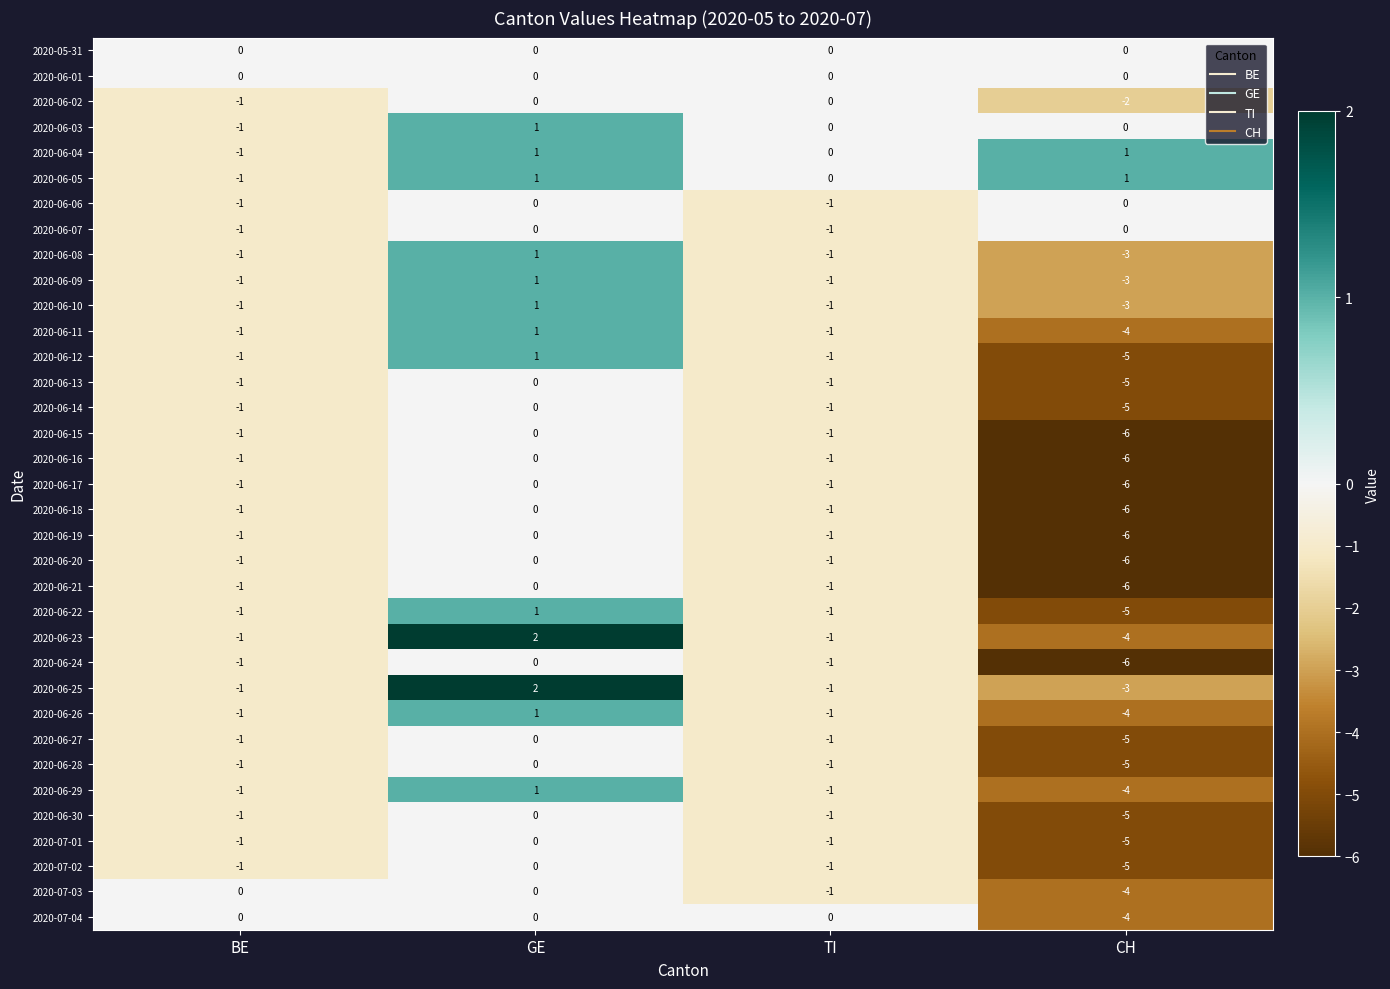

Which label corresponds to the smallest value in the chart?

CH